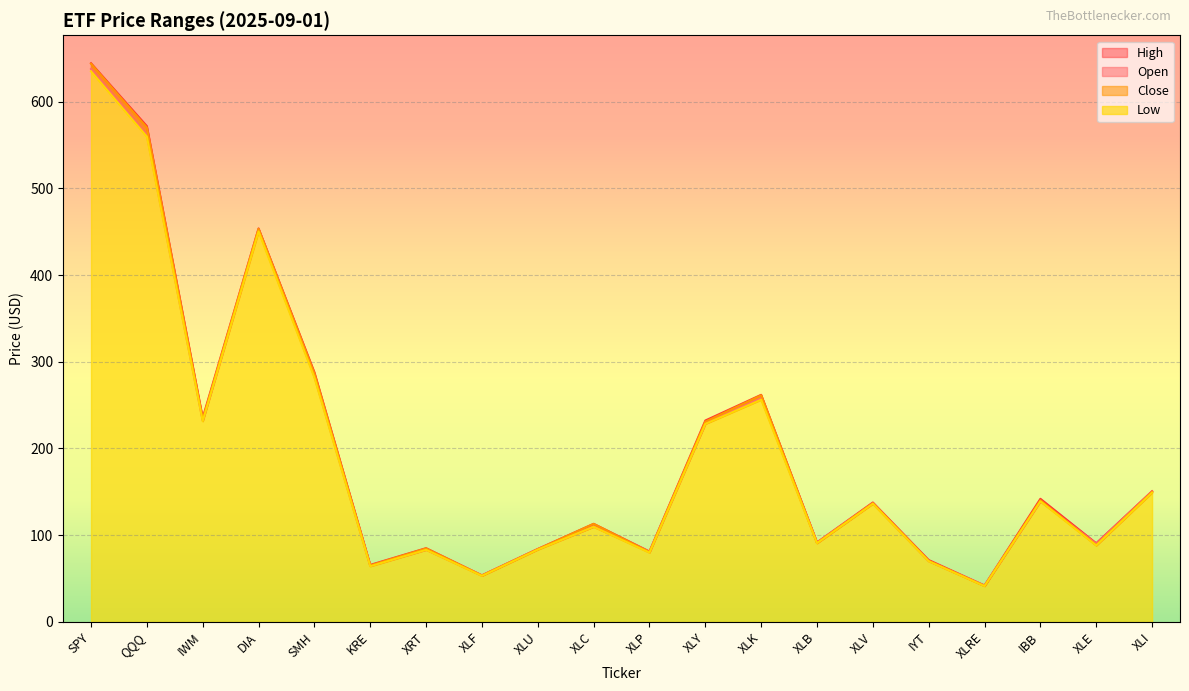

Does the chart display data point markers on the line(s)?

No